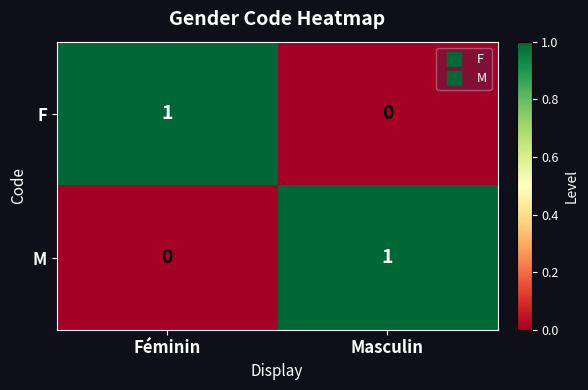

Reading right to left, transcribe all the data shown in this chart.

F: Masculin=0	Féminin=1
M: Masculin=1	Féminin=0